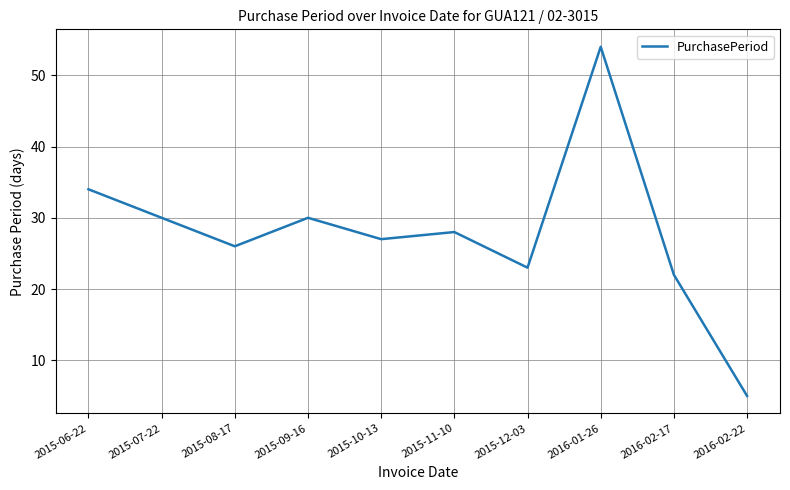

What is the maximum value shown in the chart?

54